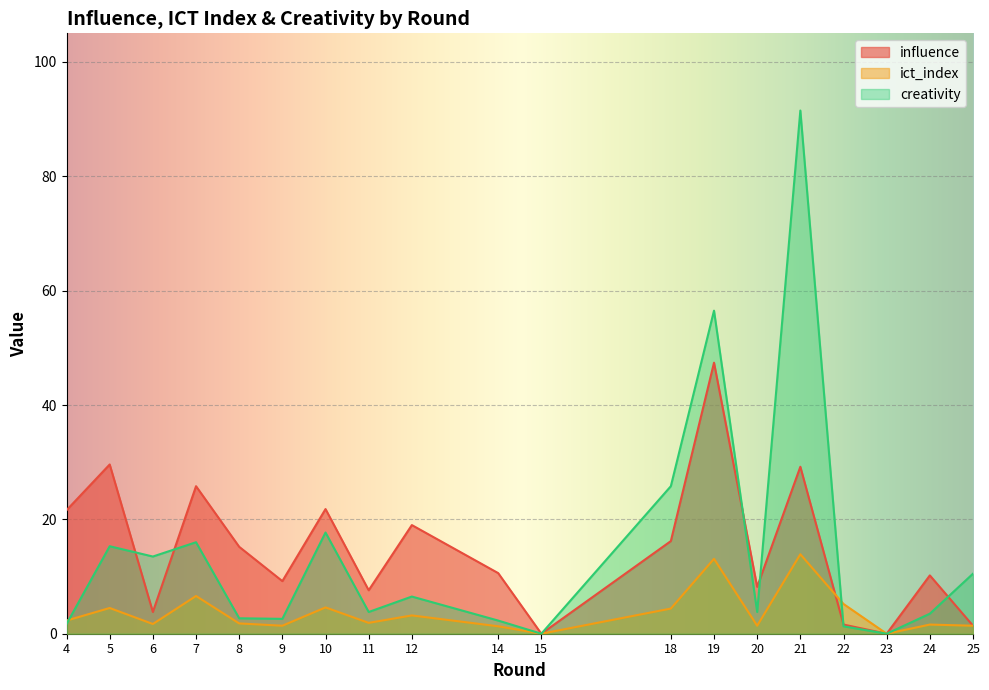

The value of ict_index at 19 is 7.2. True or false?

False